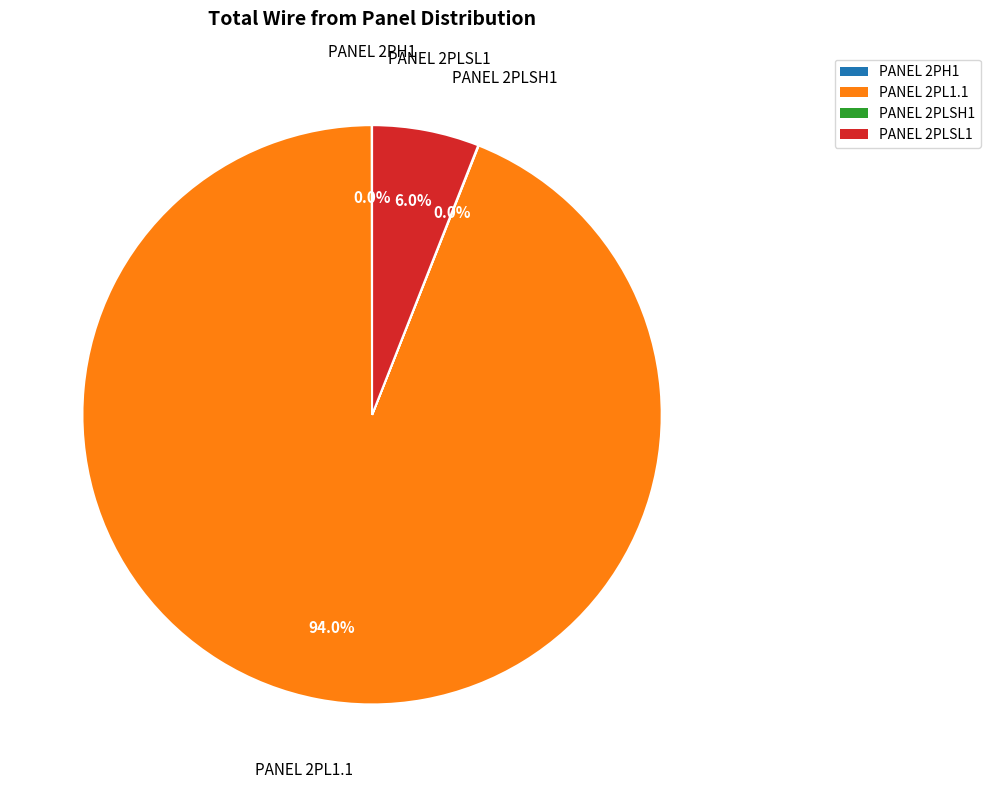

Which has a higher value, PANEL 2PL1.1 or PANEL 2PLSL1?

PANEL 2PL1.1